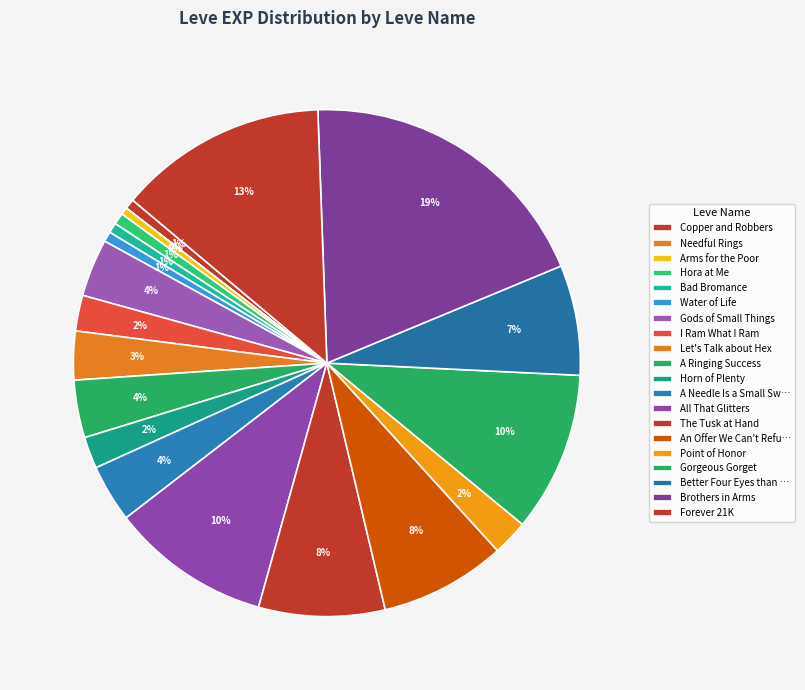

Is Bad Bromance the majority of the pie?

No